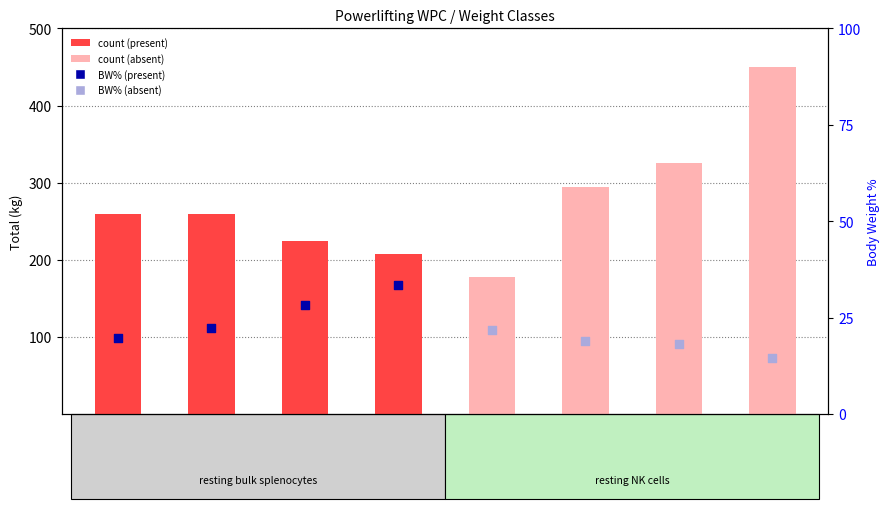

Which has a higher value, 60 kg (W) or 52 kg (M)?

60 kg (W)